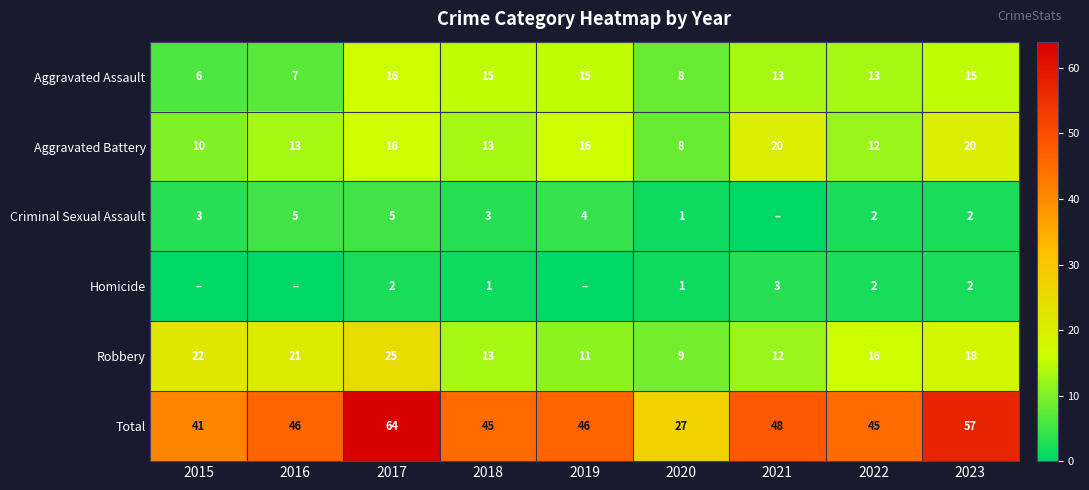

Which category has the lowest value across all series?

2021